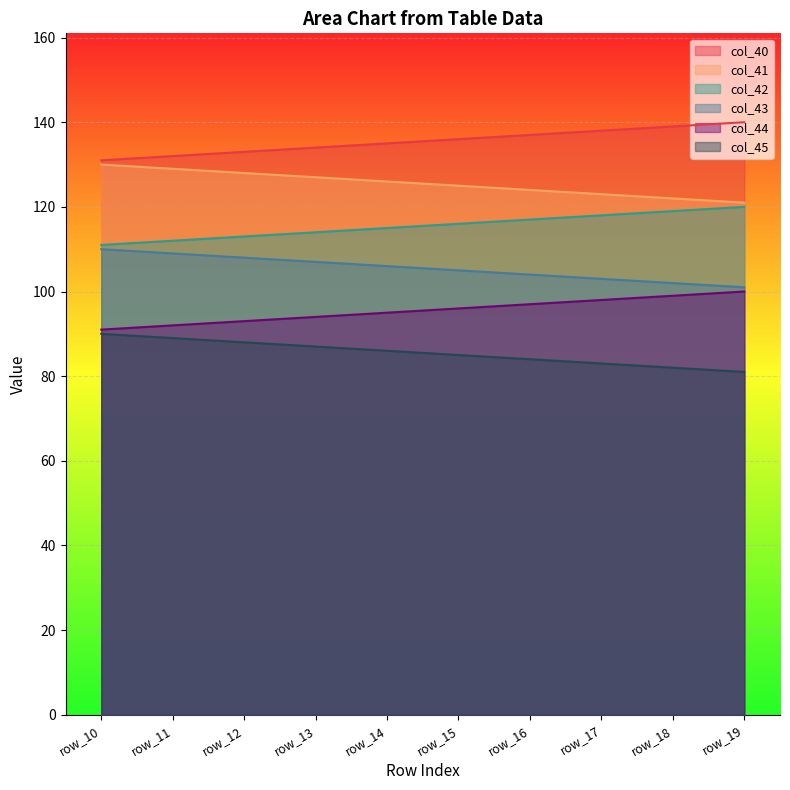

How many series are shown in this chart?

6